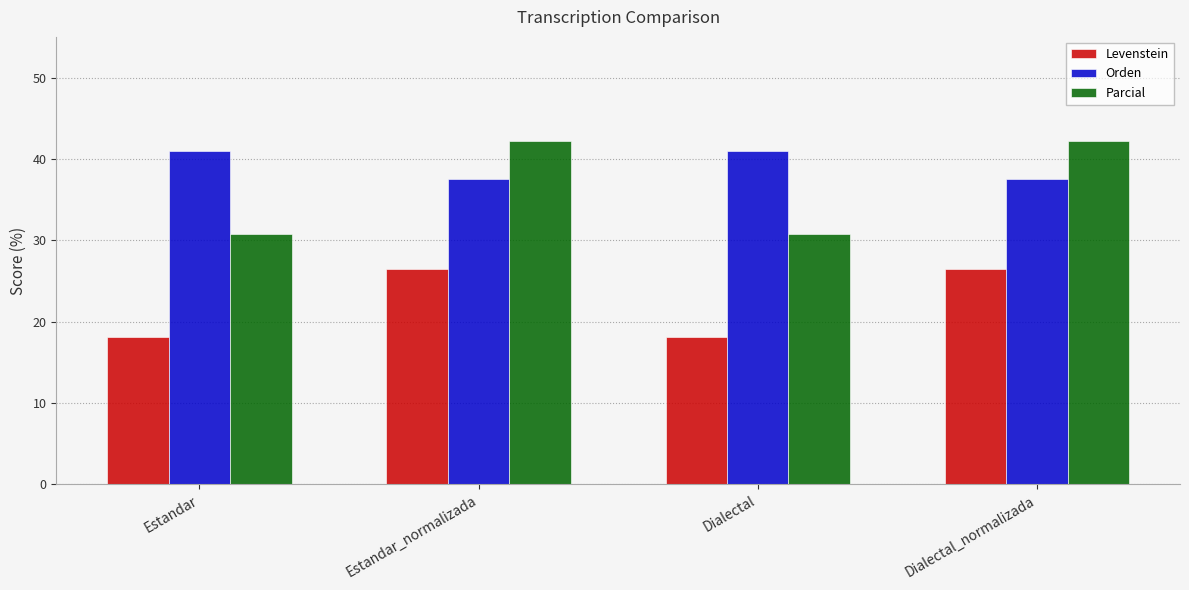

Count the number of data series in this chart.

3